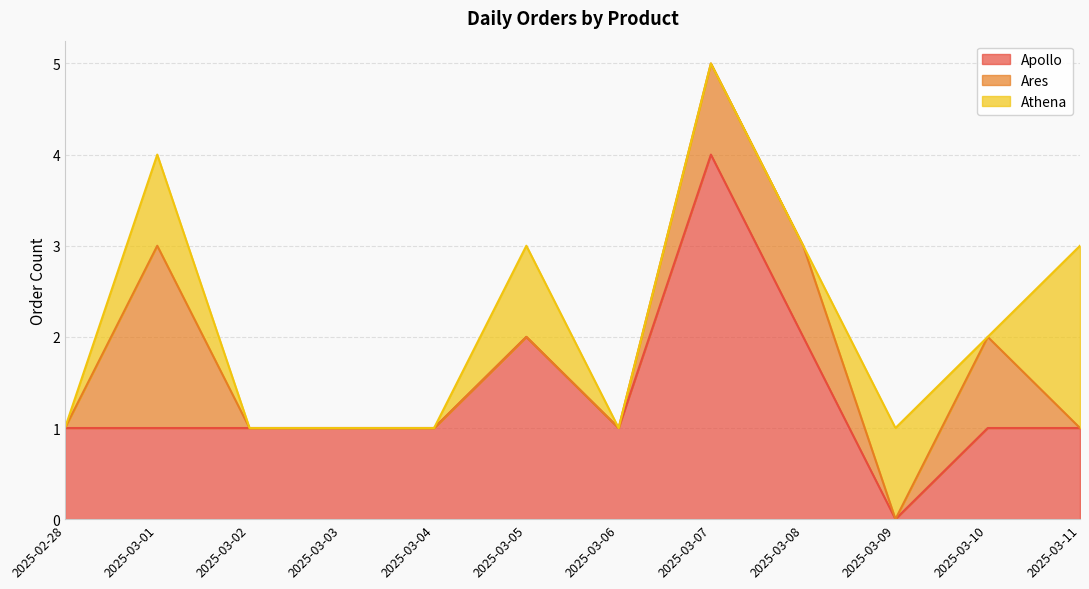

Is it true that Athena equals 2 at 2025-03-05?

False